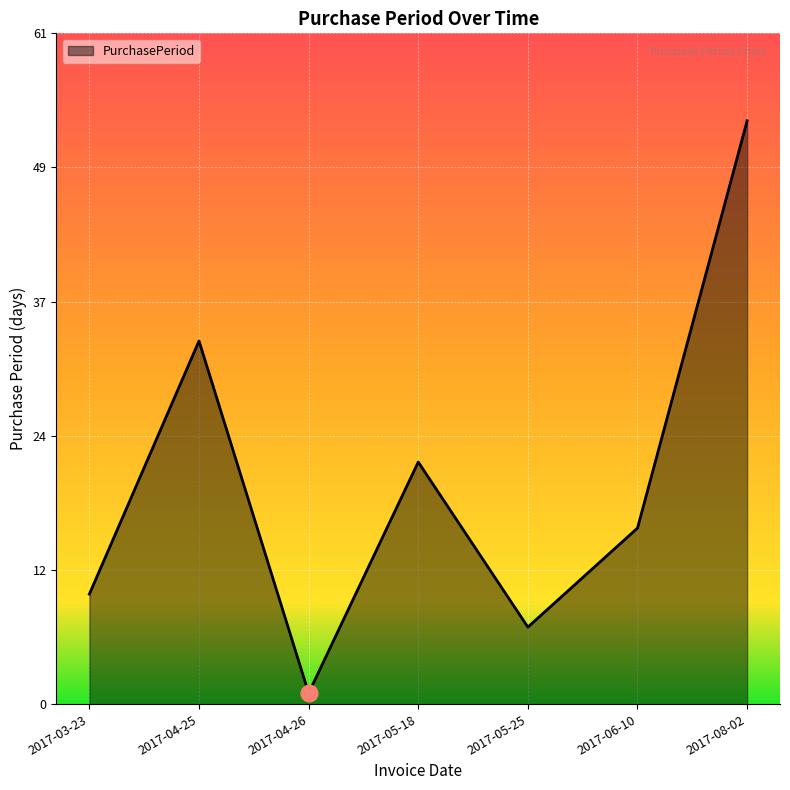

What is the change in value from 2017-04-25 to 2017-06-10?

-17